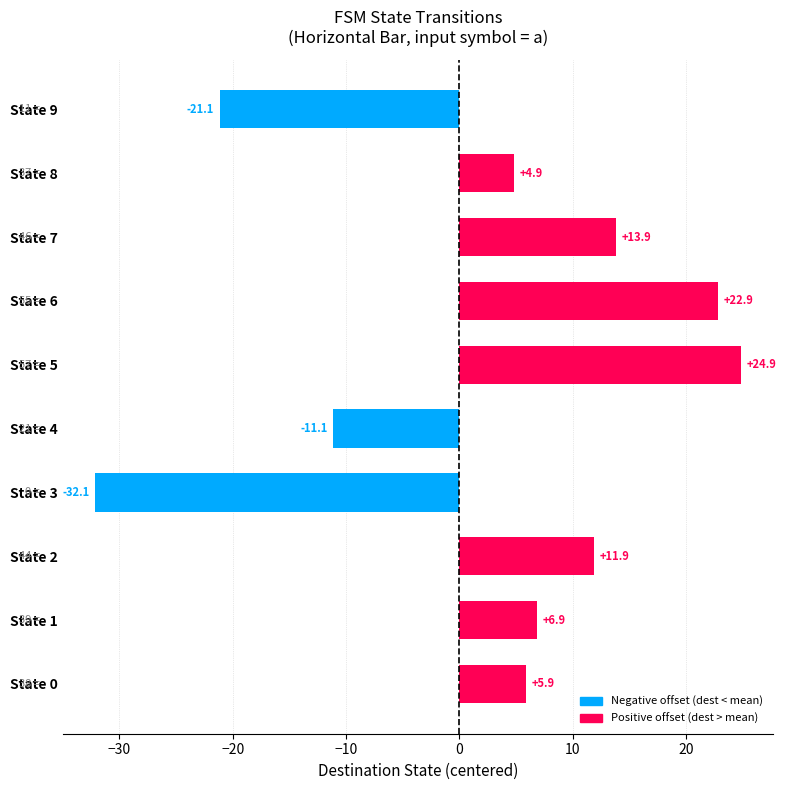

What is the difference between the values at State 6 and State 3?

55.0